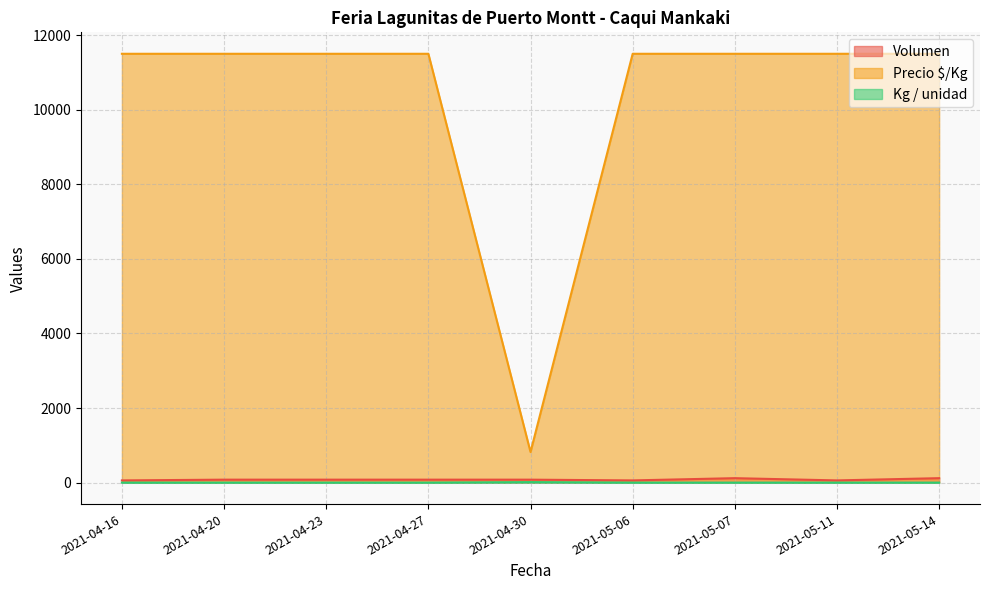

The Volumen series shows 174 at 2021-05-14. True or false?

False